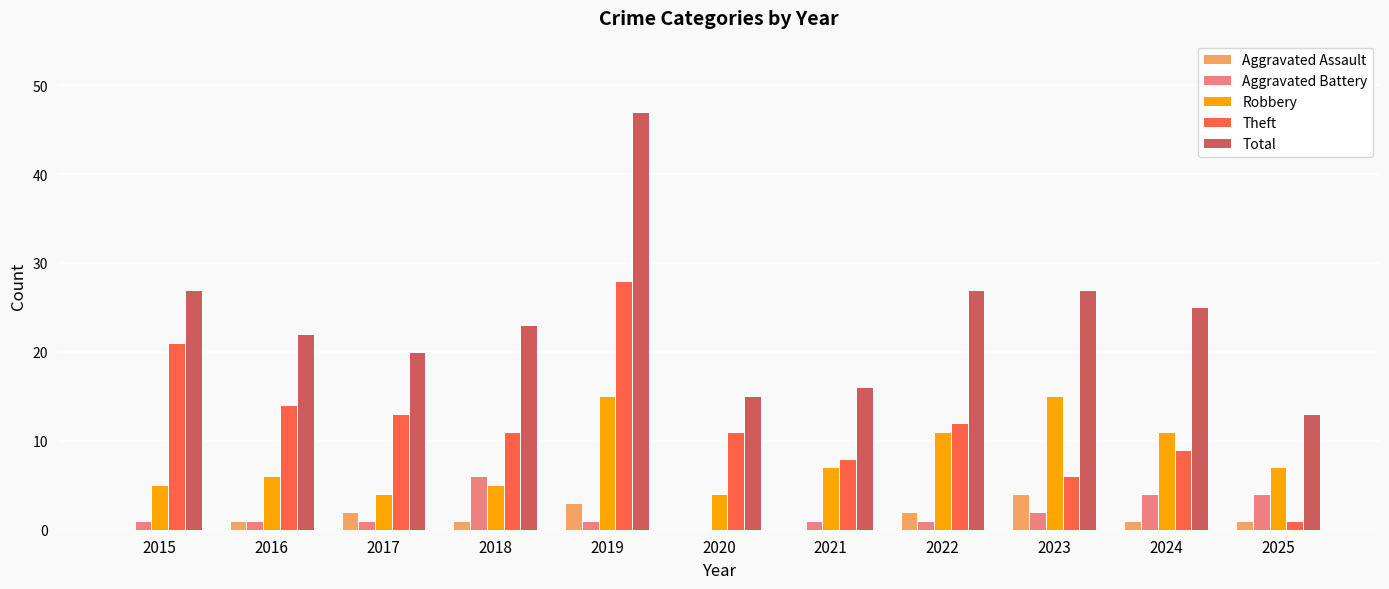

Is it true that Aggravated Battery equals 1 at 2021?

True